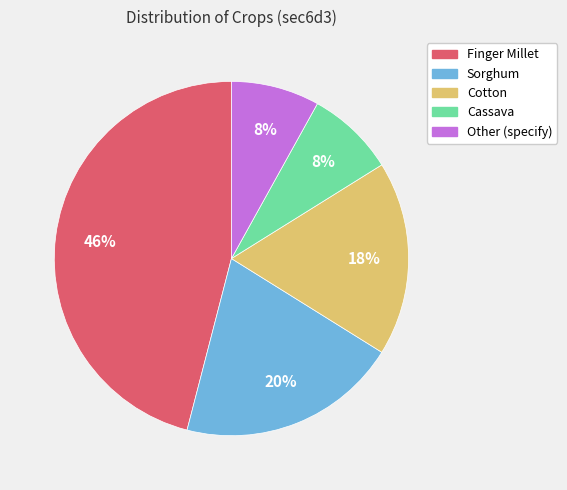

Approximately how many times larger is the value at Cassava compared to Finger Millet?

0.2